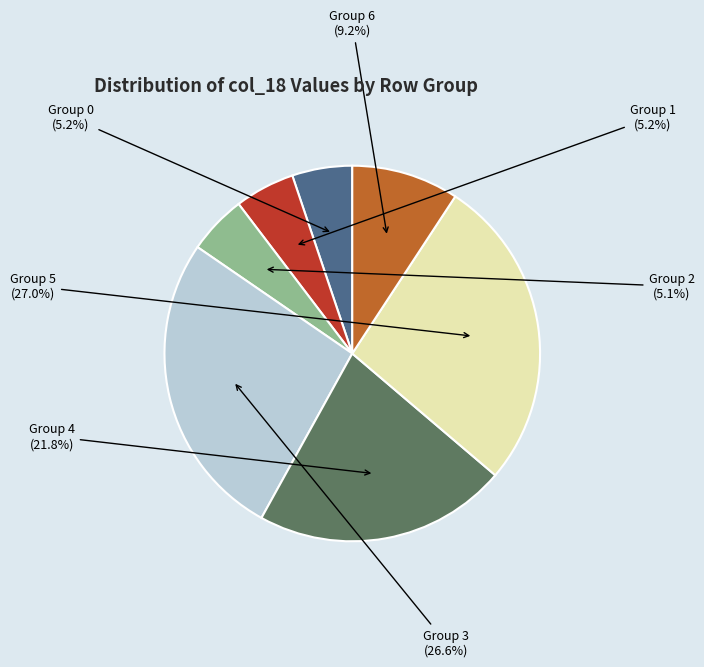

Is there any slice that represents more than half of the pie?

No